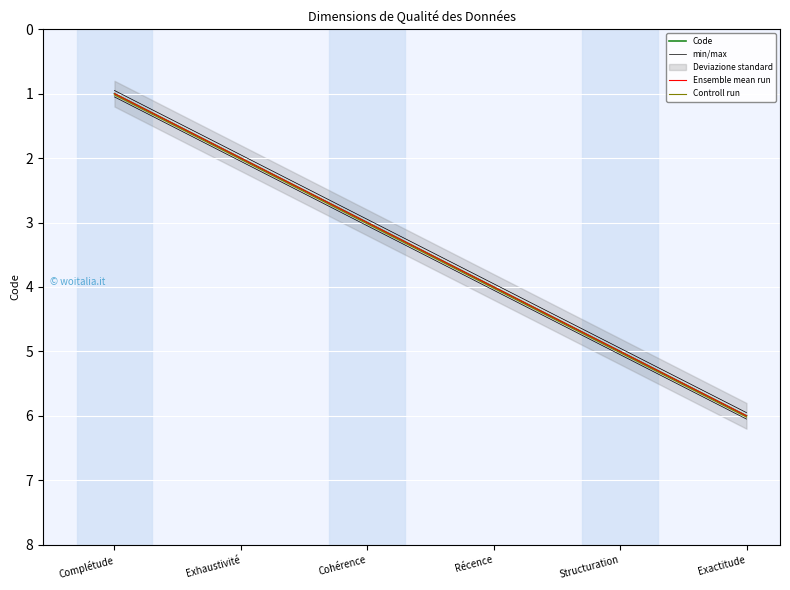

What is the total value across all series at Récence?

16.0